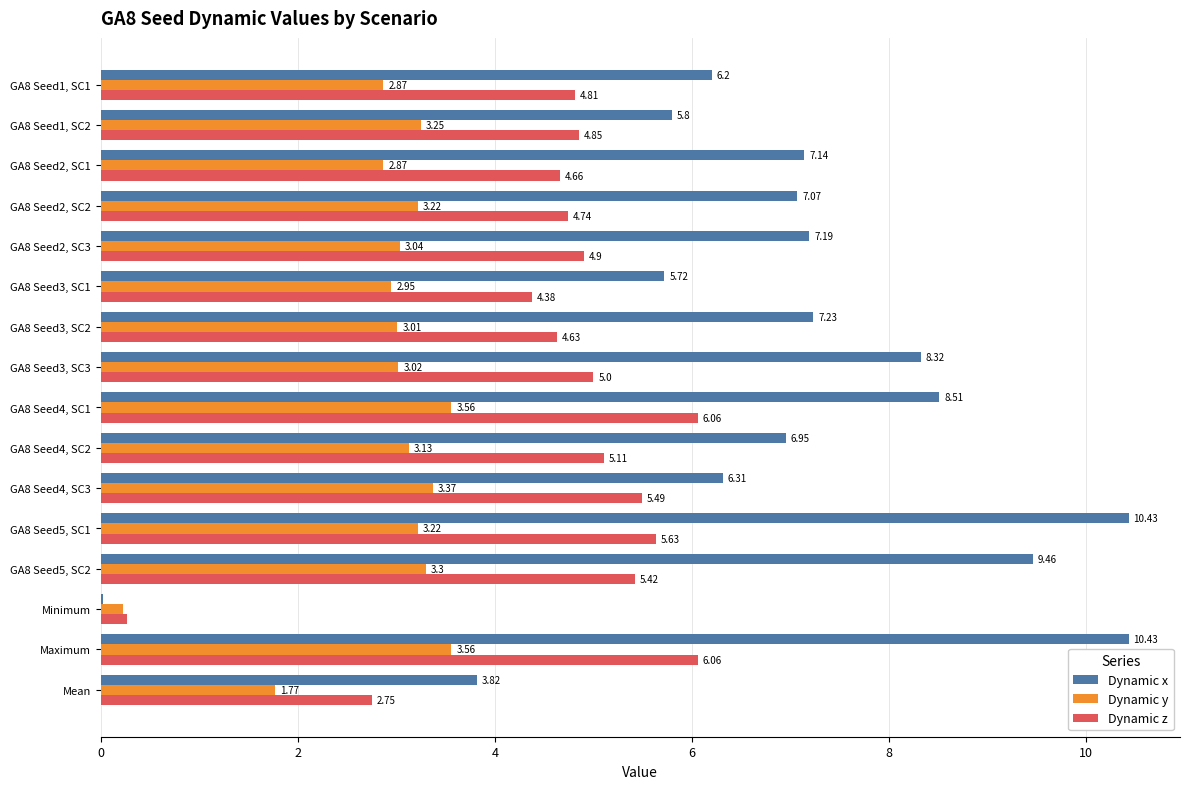

What is the sum of the Dynamic x values at GA8 Seed4, SC2 and GA8 Seed5, SC1?

17.4